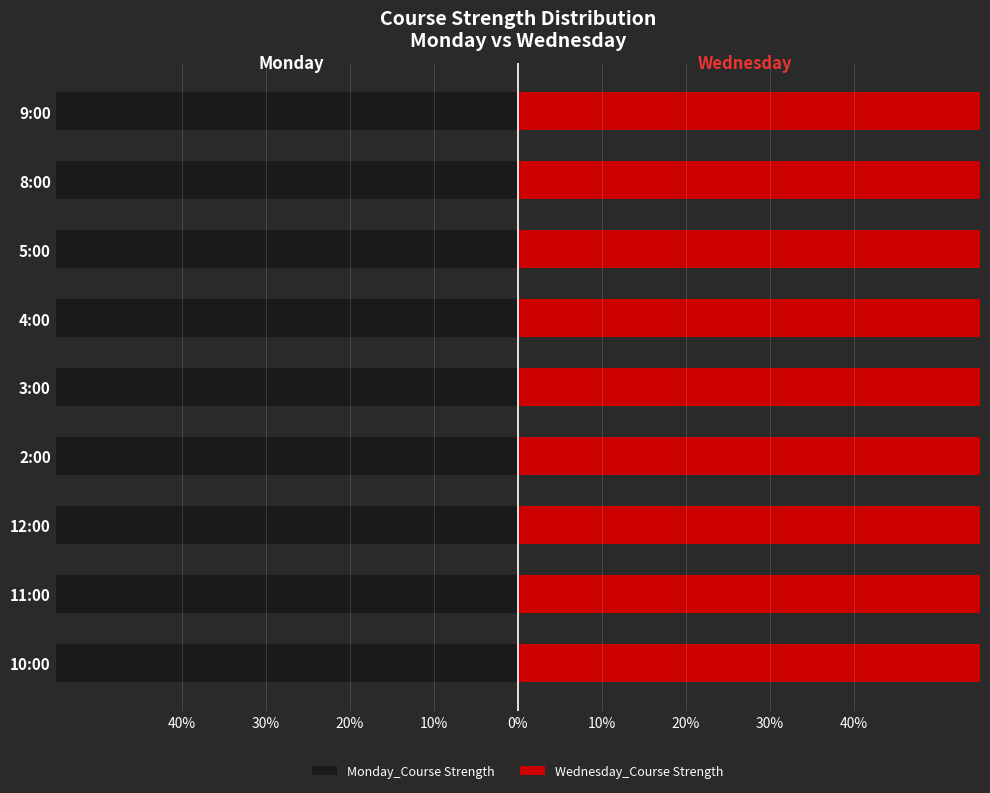

Is it true that Monday_Course Strength equals -145.0 at 2:00?

False